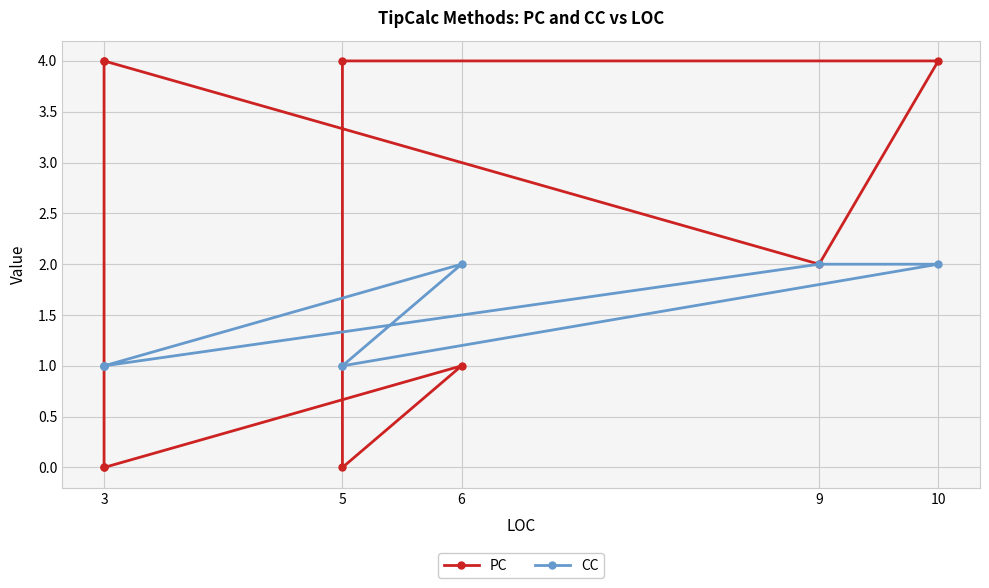

True or false: CC has a value of 1 at 3.

True